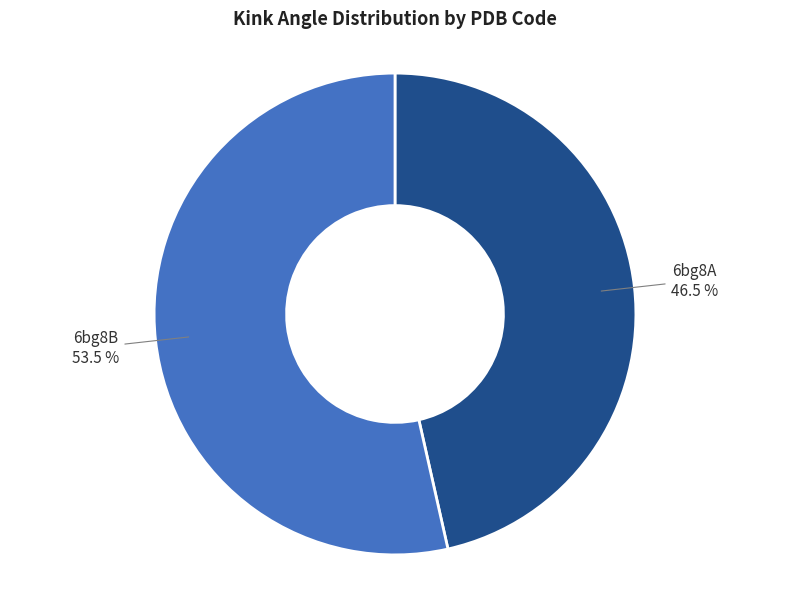

How many slices are in this pie chart?

2